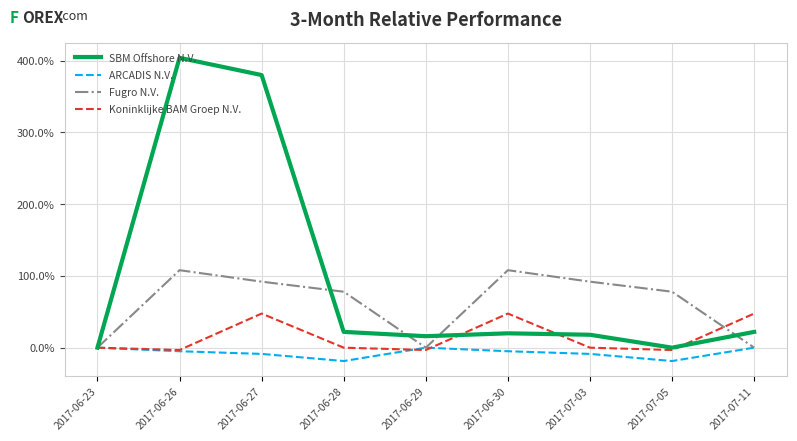

Is this an area chart (filled region under the line)?

No